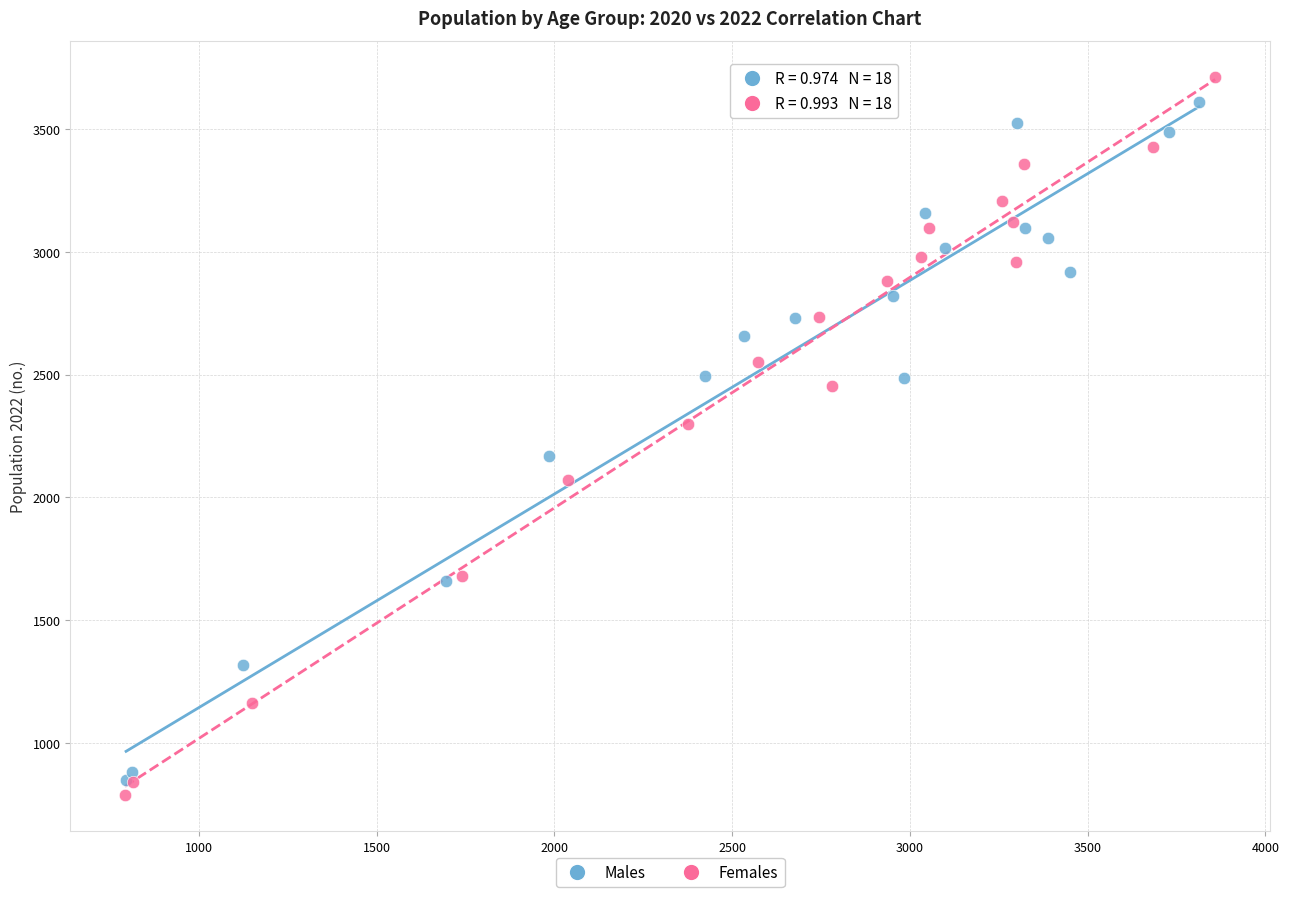

Which series has the widest spread of Y values?

Females